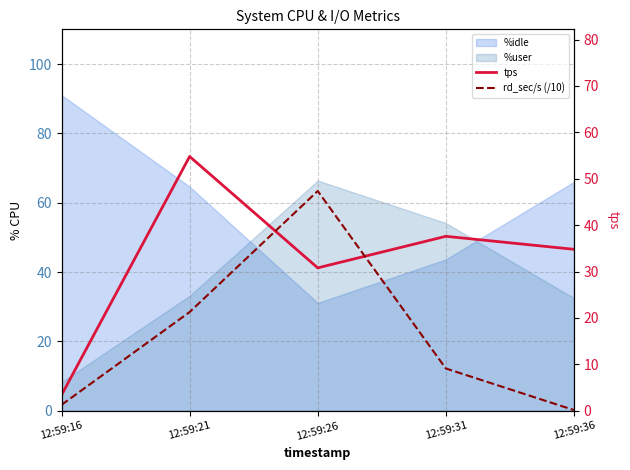

Which series ends up on top after the final intersection of rd_sec/s (/10) and tps?

tps